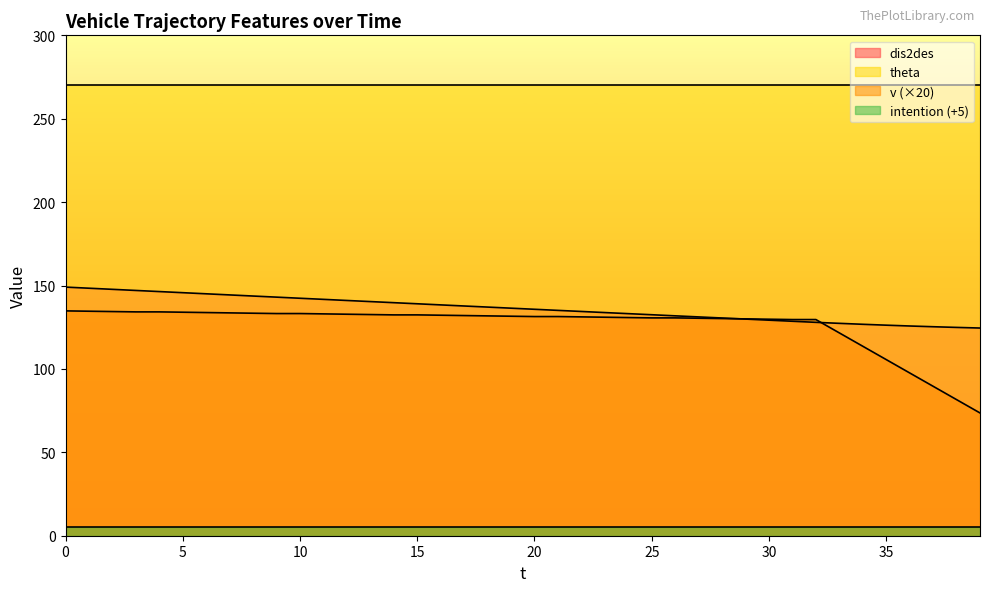

Is the value of v at 4 greater than the value of dis2des at 29?

Yes